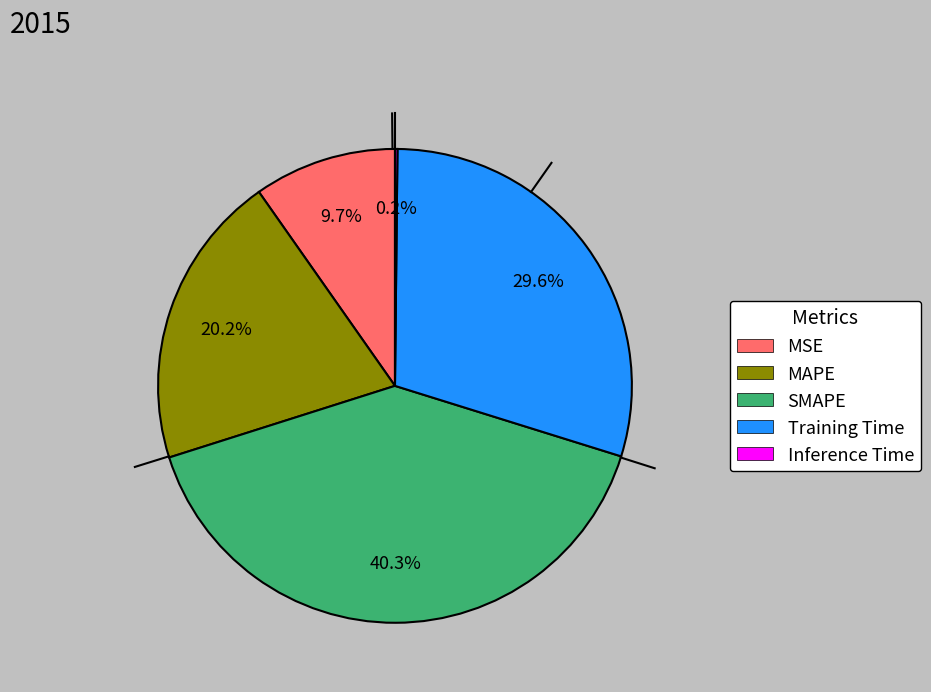

Approximately how many times larger is the value at MSE compared to MAPE?

0.5